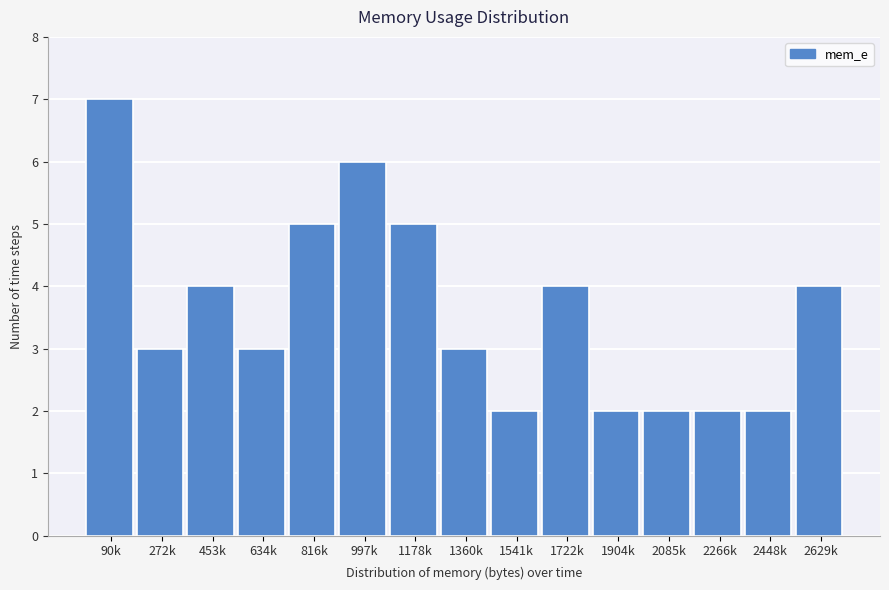

Reading left to right, transcribe all the data shown in this chart.

7	3	4	3	5	6	5	3	2	4	2	2	2	2	4